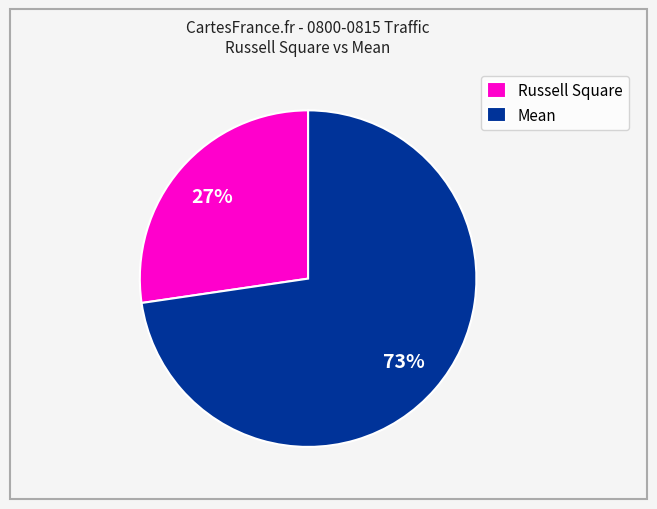

How many segments does this pie chart have?

2